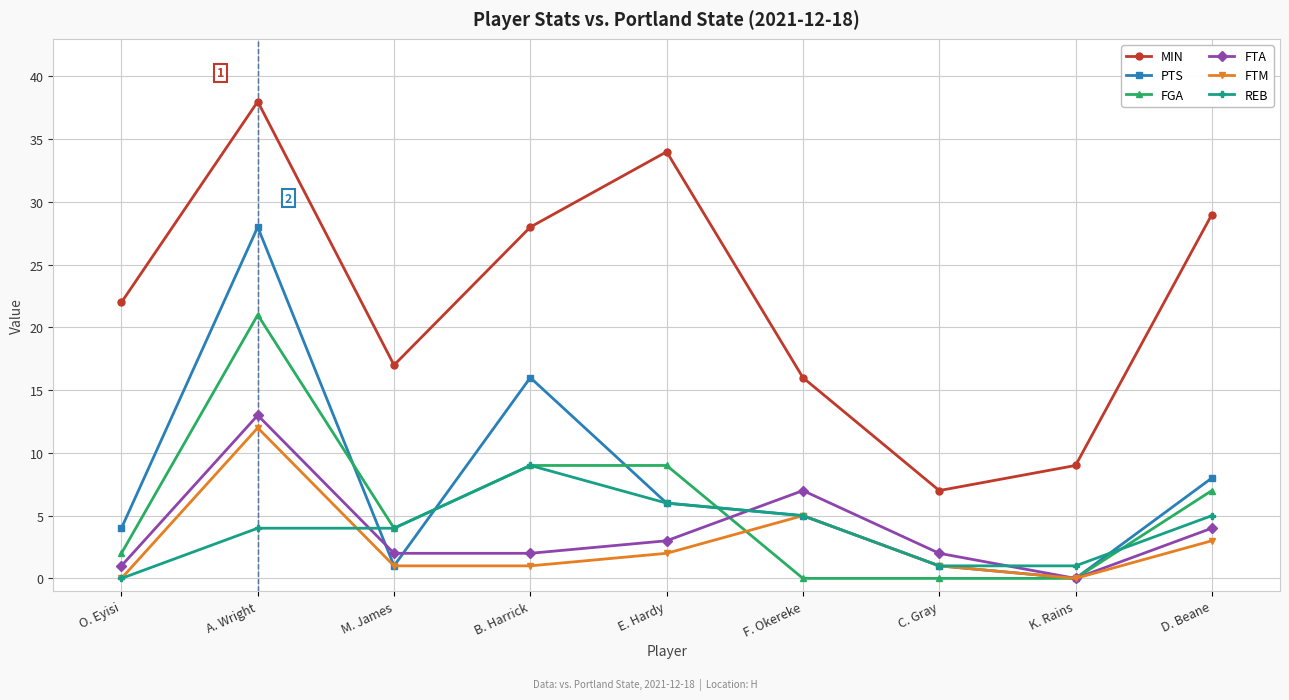

True or false: FGA has a value of 29 at A. Wright.

False